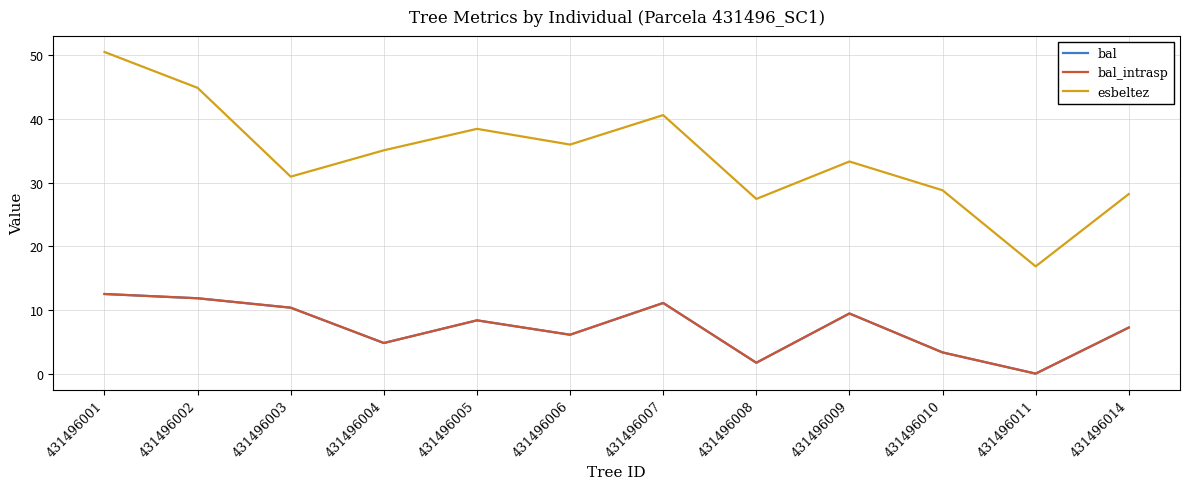

Is this an area chart (filled region under the line)?

No